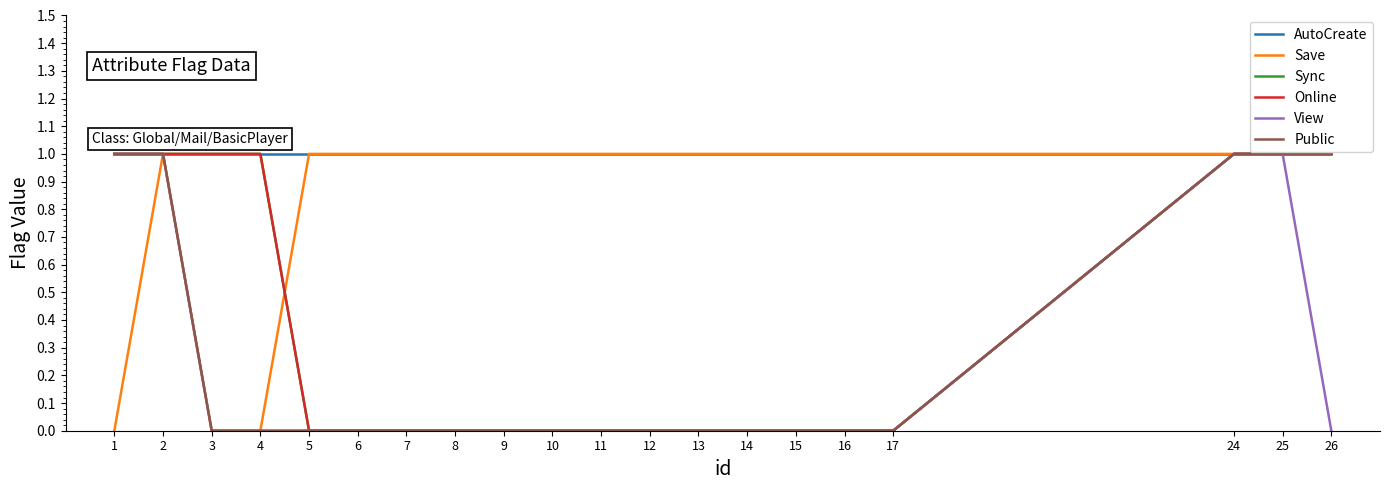

Is this an area chart (filled region under the line)?

No